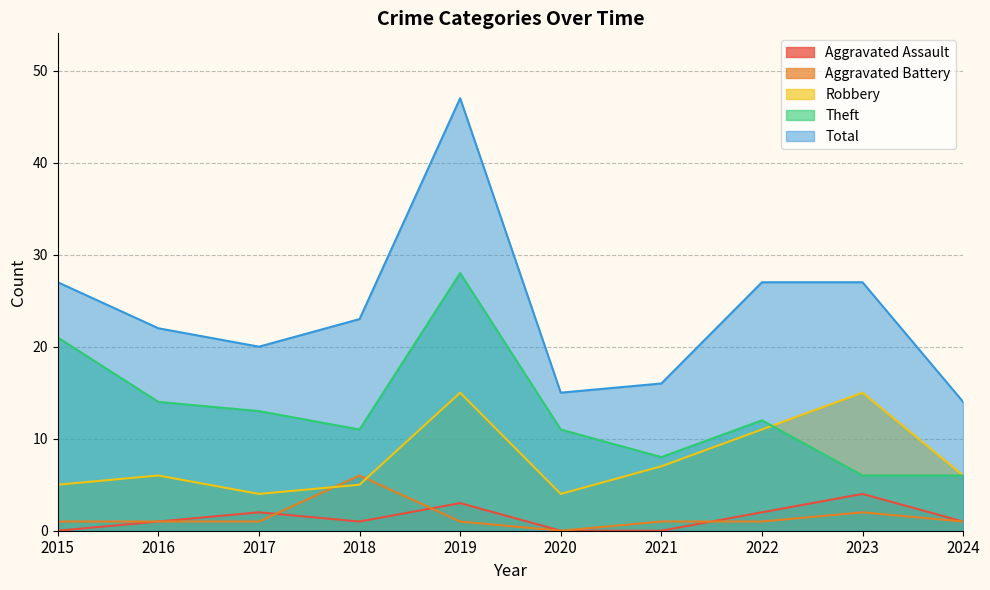

At which category is the sum across all series the highest?

2019